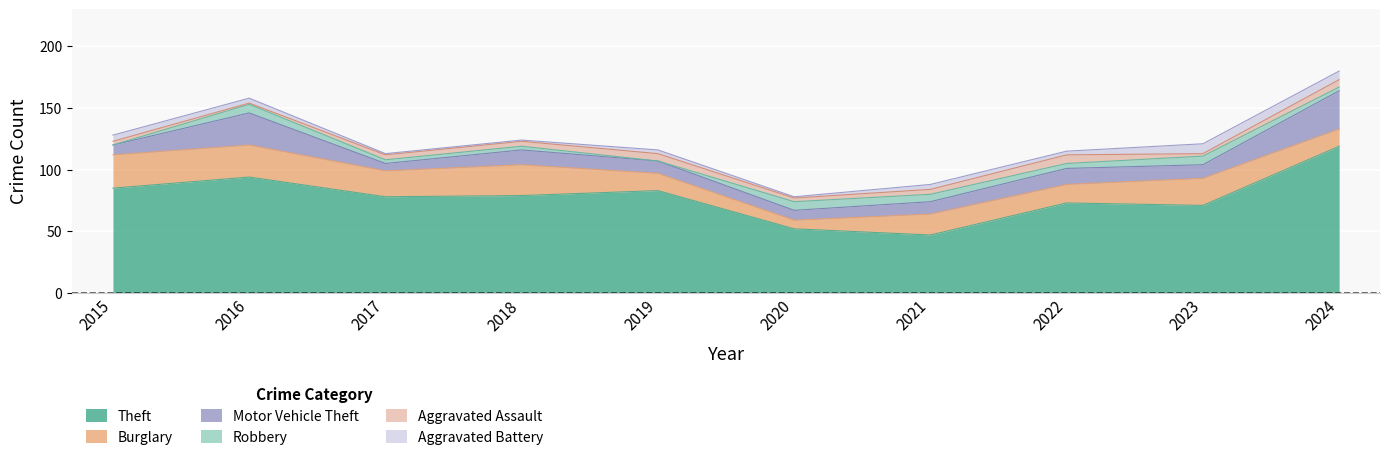

At which category is the sum across all series the highest?

2024